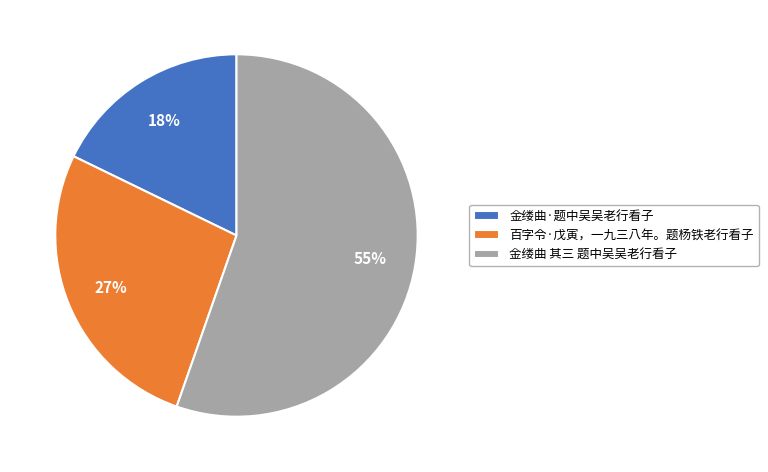

True or false: 百字令·戊寅，一九三八年。题杨铁老行看子 accounts for 20% of the total.

False